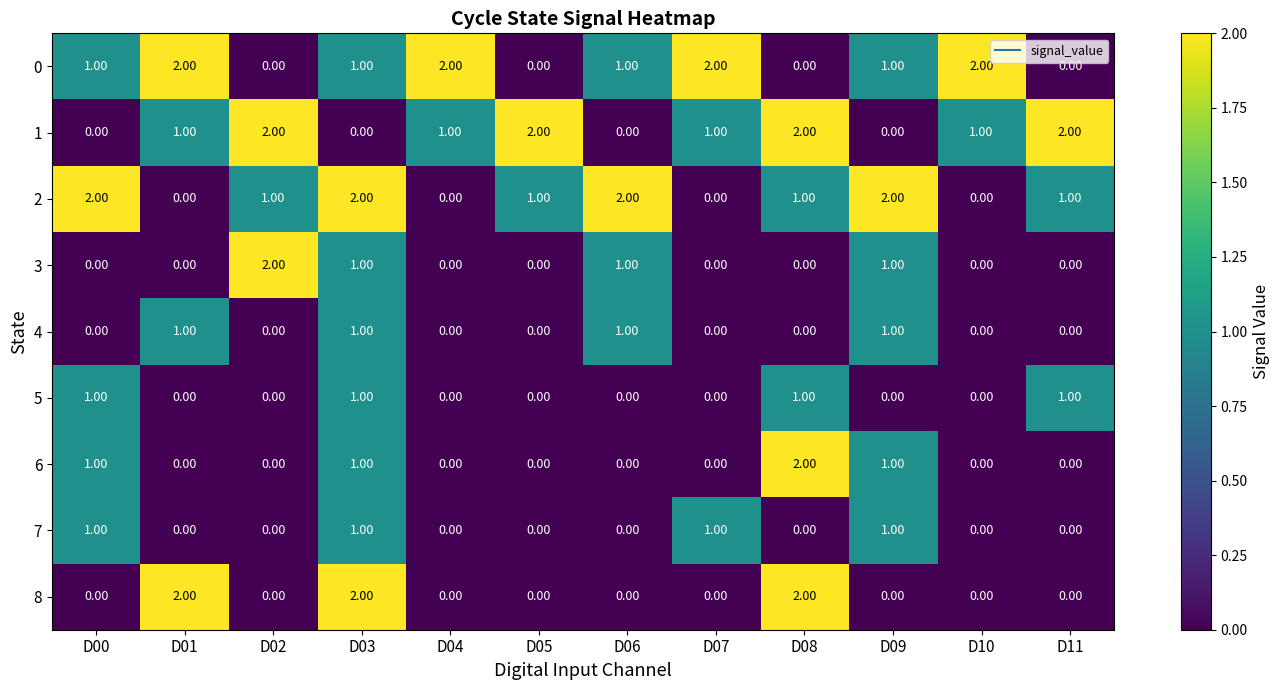

What is the sum of all 1 values?

12